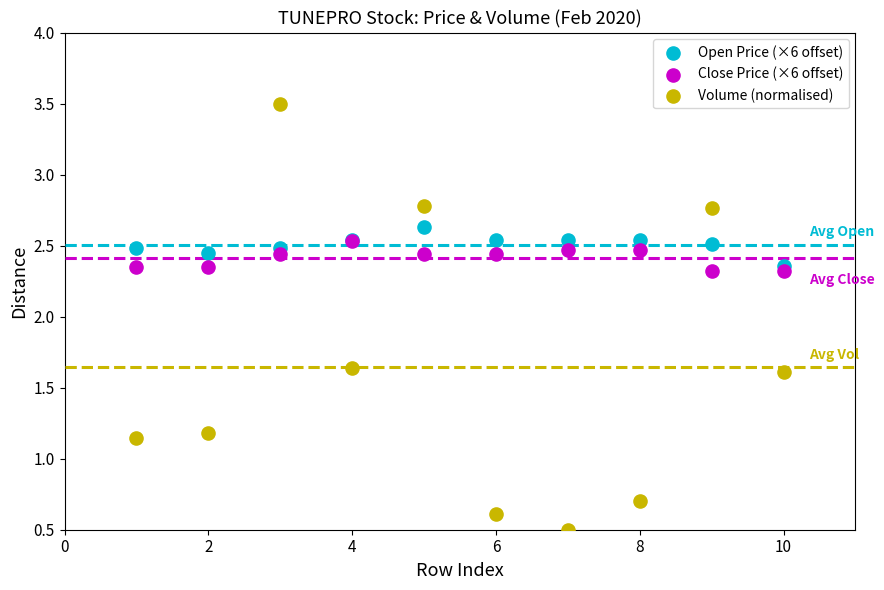

Which series contains the lowest Y value?

Volume (normalised)